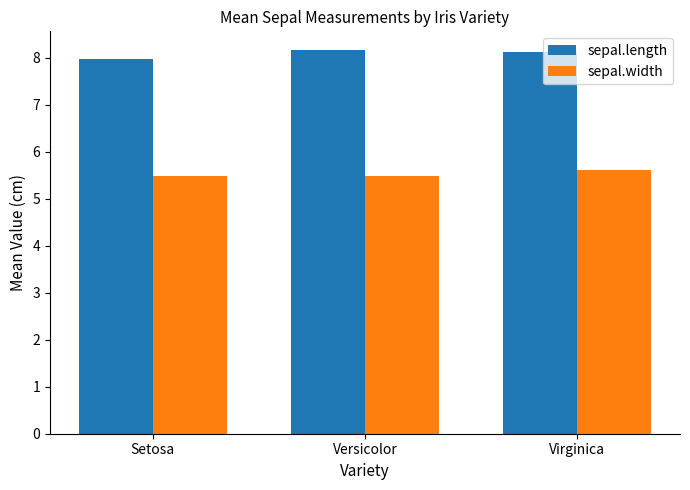

What is the smallest value displayed?

5.5